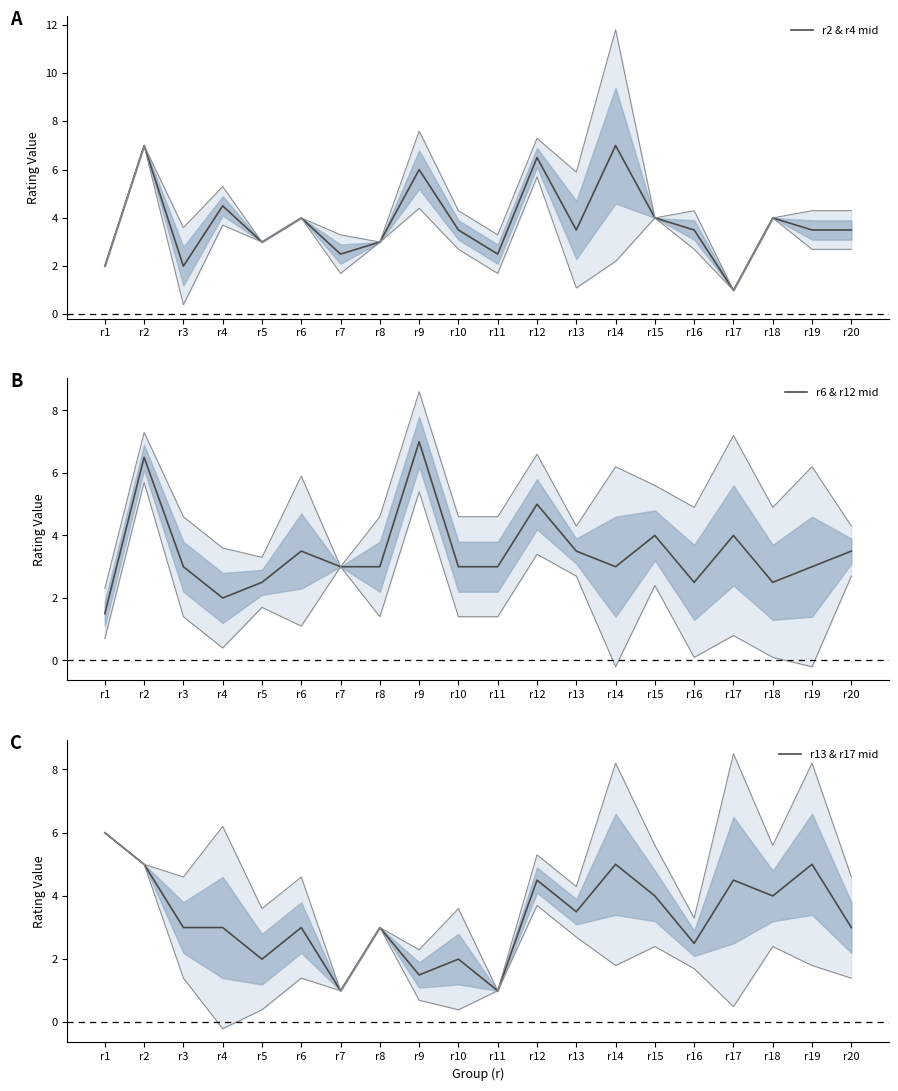

At which label is r13 & r17 mid closest to 3?

r3